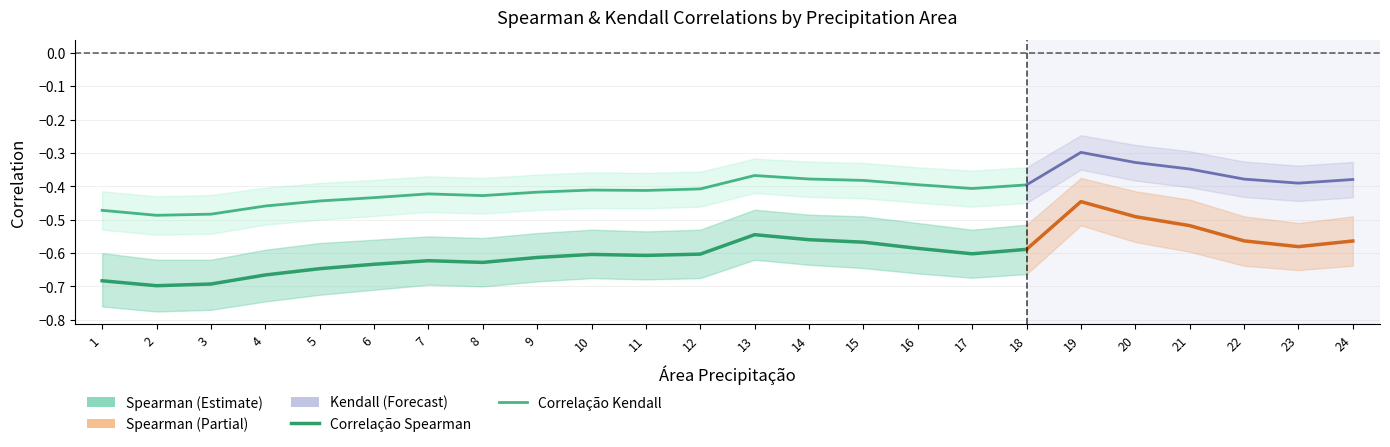

At which category is the sum across all series the highest?

13